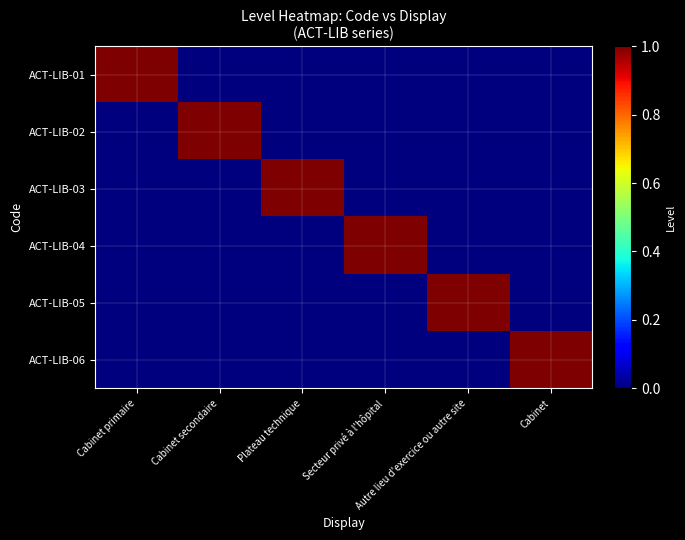

Reading left to right, extract all data points from this chart.

ACT-LIB-01: Cabinet primaire=1	Cabinet secondaire=0	Plateau technique=0	Secteur privé à l'hôpital=0	Autre lieu d'exercice ou autre site=0	Cabinet=0
ACT-LIB-02: Cabinet primaire=0	Cabinet secondaire=1	Plateau technique=0	Secteur privé à l'hôpital=0	Autre lieu d'exercice ou autre site=0	Cabinet=0
ACT-LIB-03: Cabinet primaire=0	Cabinet secondaire=0	Plateau technique=1	Secteur privé à l'hôpital=0	Autre lieu d'exercice ou autre site=0	Cabinet=0
ACT-LIB-04: Cabinet primaire=0	Cabinet secondaire=0	Plateau technique=0	Secteur privé à l'hôpital=1	Autre lieu d'exercice ou autre site=0	Cabinet=0
ACT-LIB-05: Cabinet primaire=0	Cabinet secondaire=0	Plateau technique=0	Secteur privé à l'hôpital=0	Autre lieu d'exercice ou autre site=1	Cabinet=0
ACT-LIB-06: Cabinet primaire=0	Cabinet secondaire=0	Plateau technique=0	Secteur privé à l'hôpital=0	Autre lieu d'exercice ou autre site=0	Cabinet=1